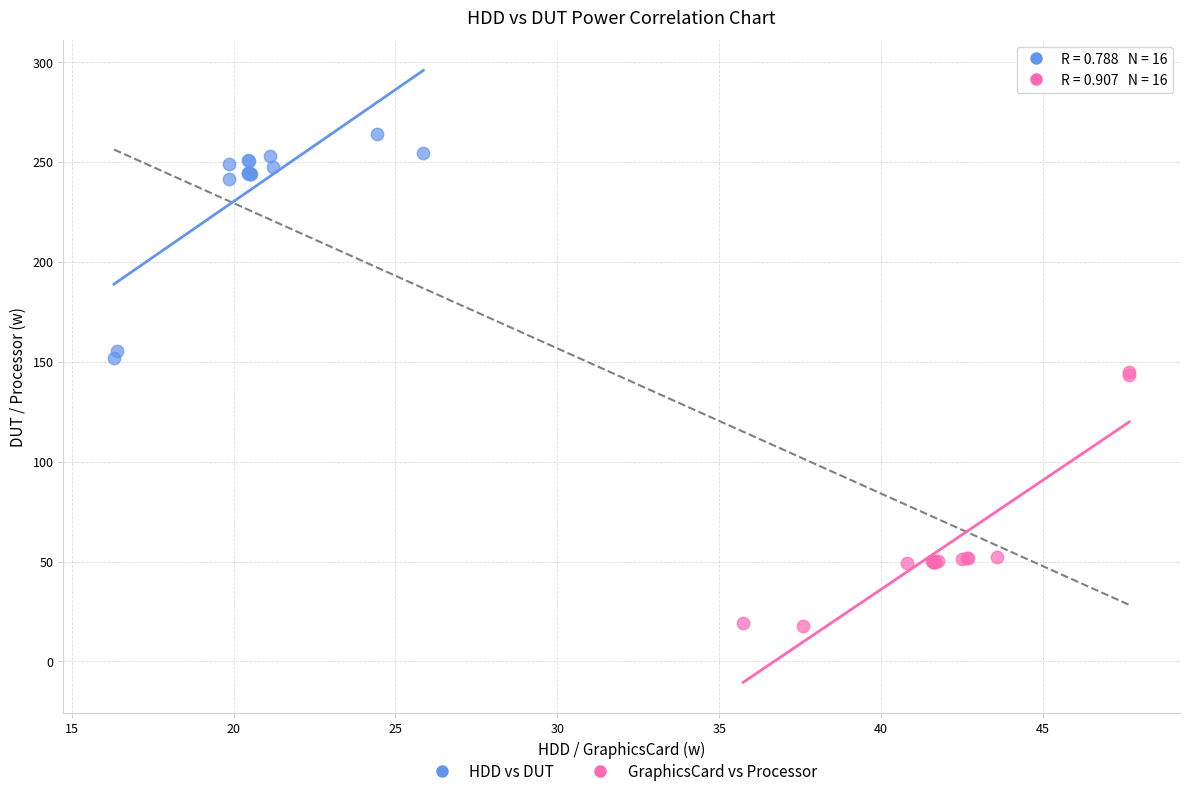

Which series reaches the minimum Y coordinate?

GraphicsCard vs Processor